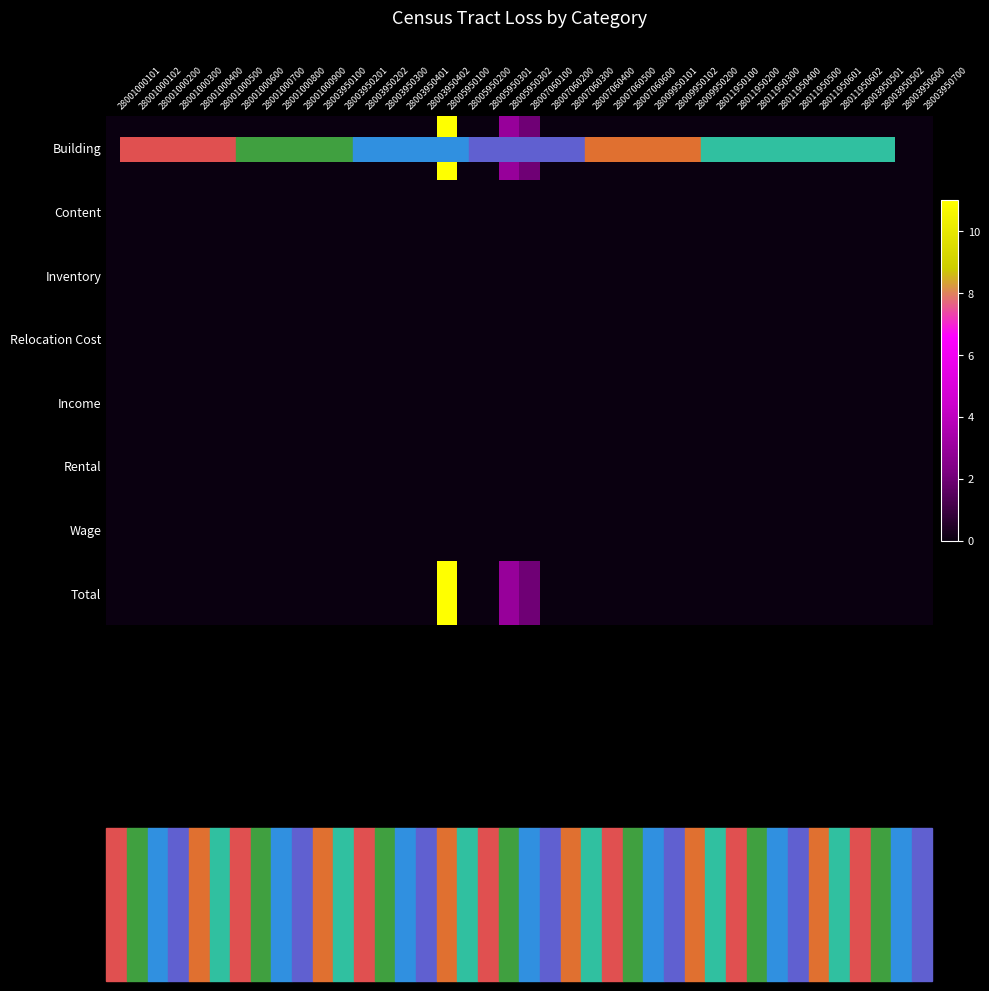

Between 28001000101 and 28001000400, which series saw the biggest shift?

Building